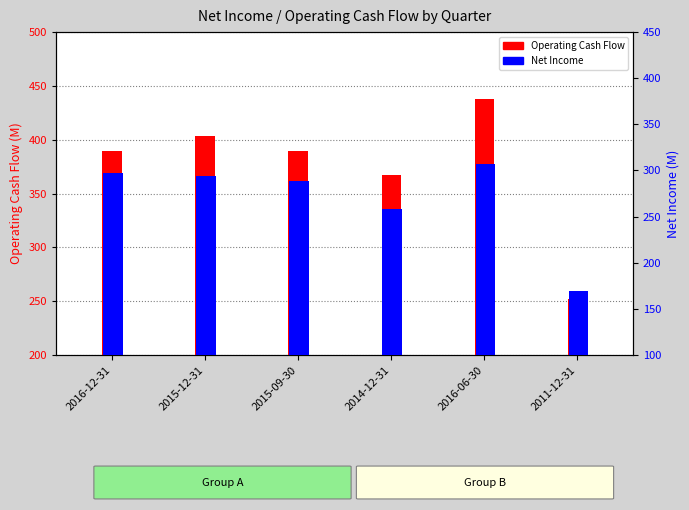

What is the total value across all series at 2011-12-31?

421.5